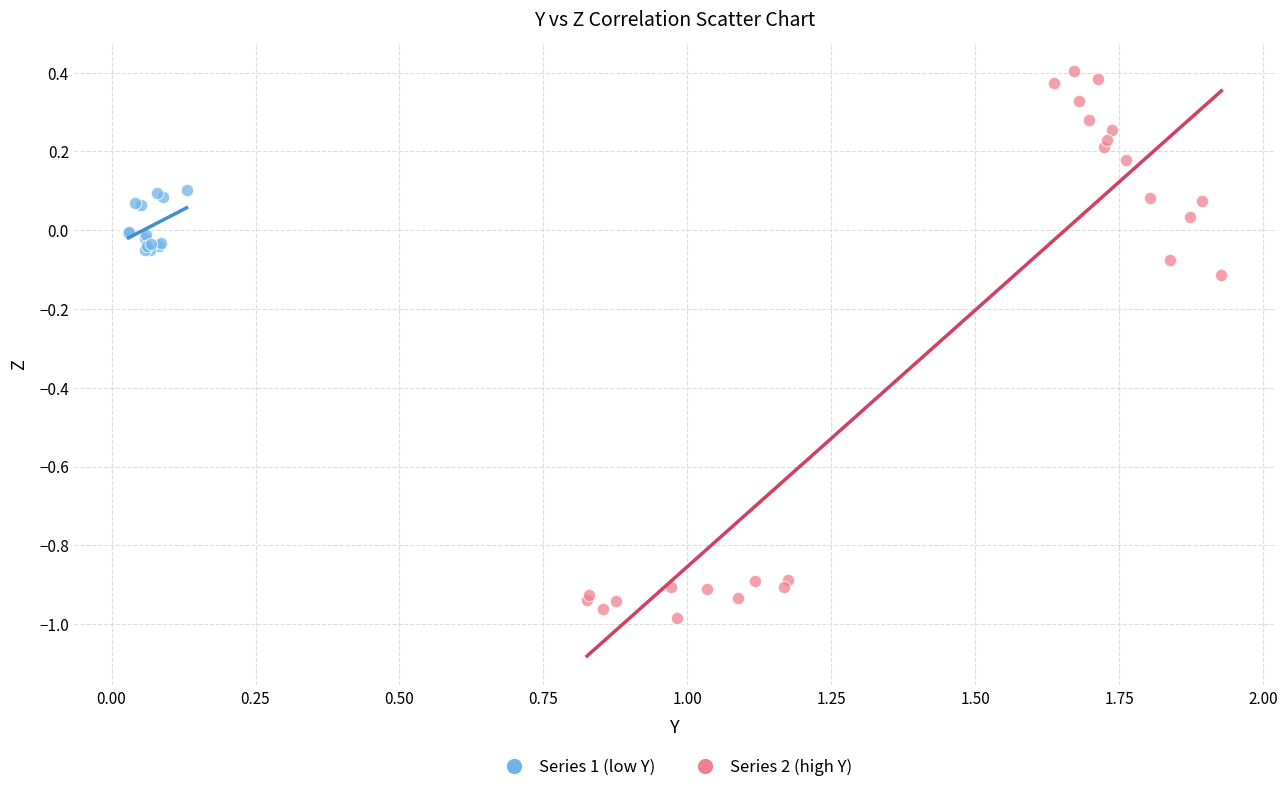

Which series contains the highest Y value?

Series 2 (high Y)